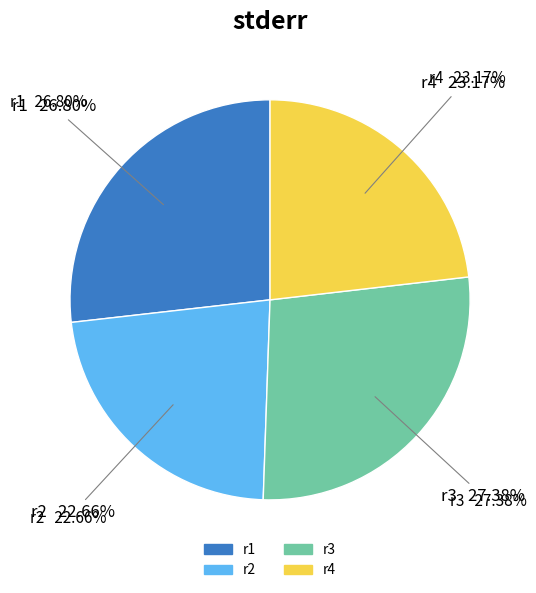

To the nearest percent, what is the difference between the largest and smallest slice percentages?

5%